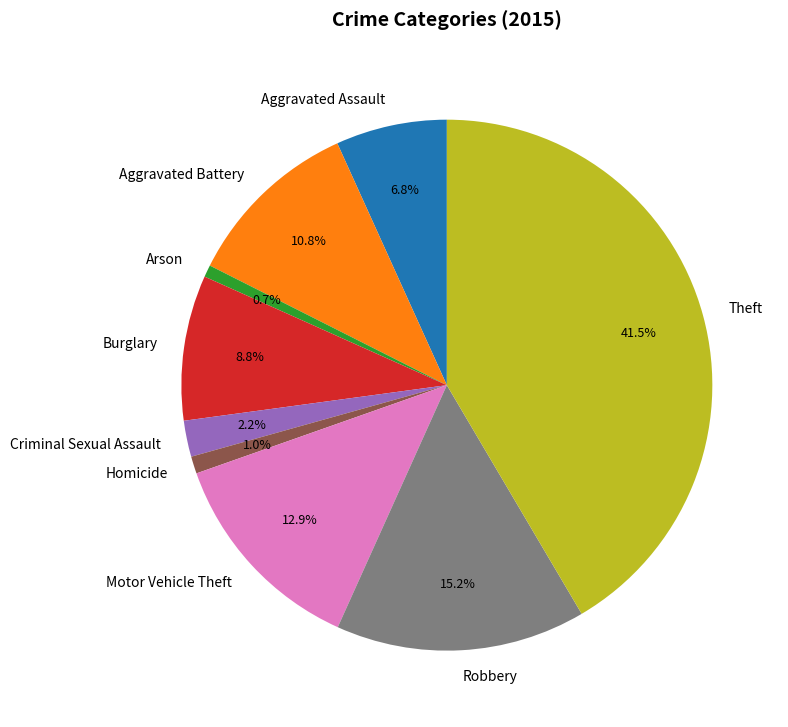

The Criminal Sexual Assault slice represents 9% of the pie. True or false?

False